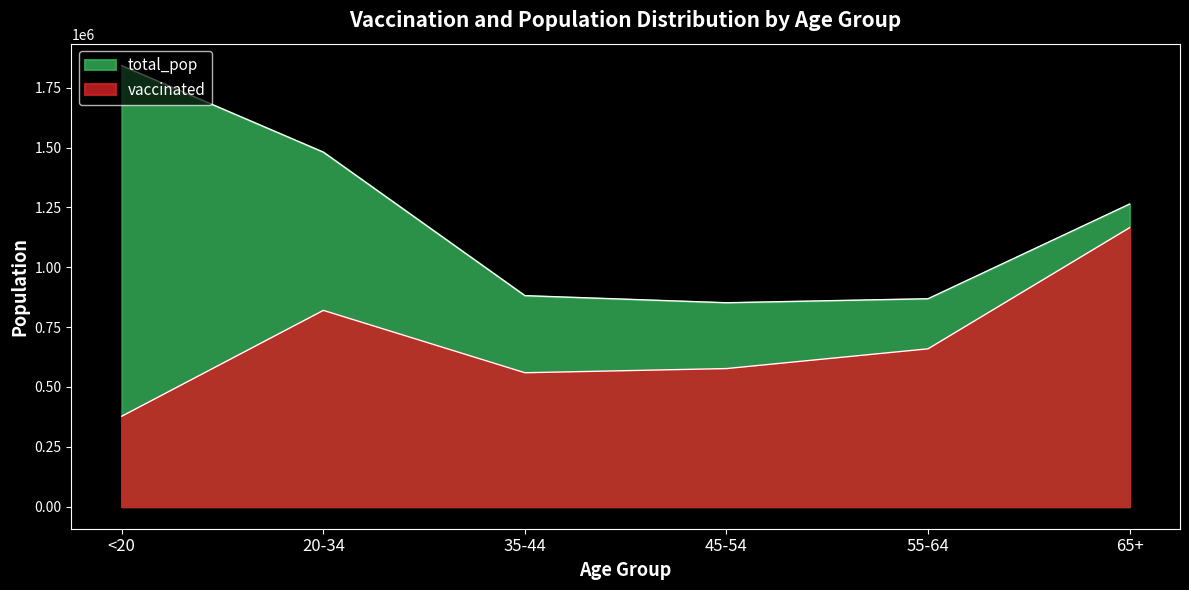

What are all the series names shown in the legend?

vaccinated, total_pop